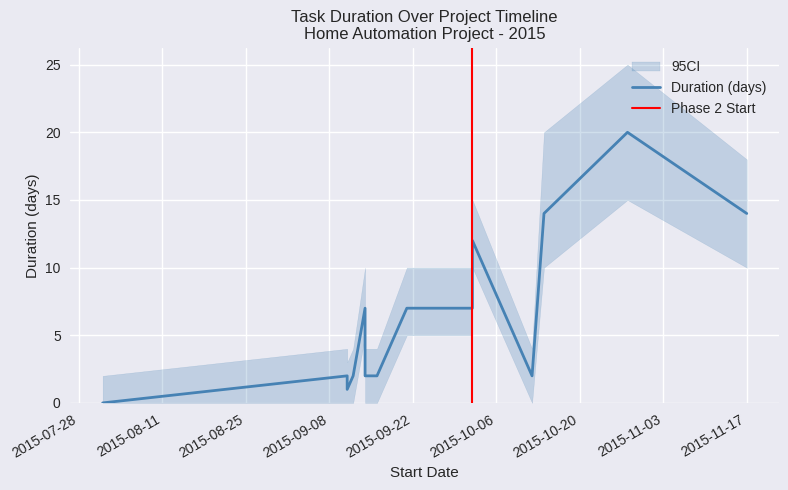

True or false: there are more than 0 points higher than both neighbors.

True